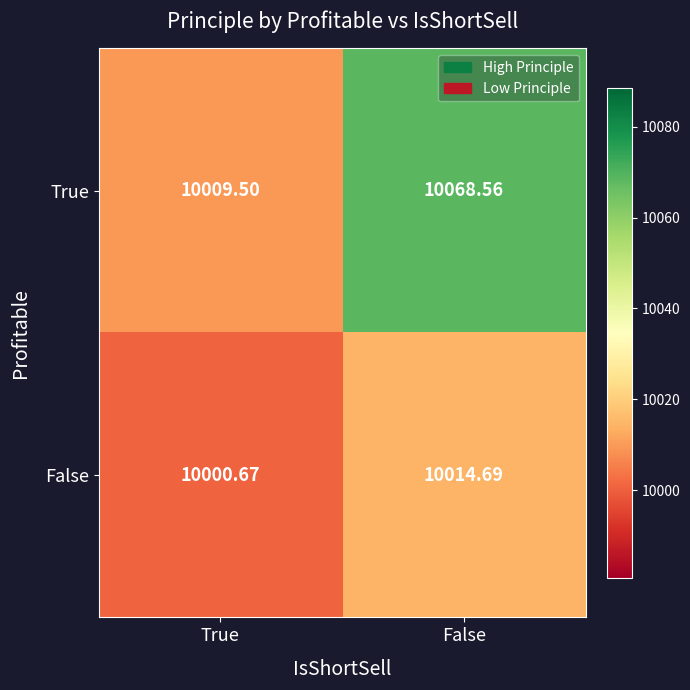

List the series in order of their peak value, lowest first.

False, True